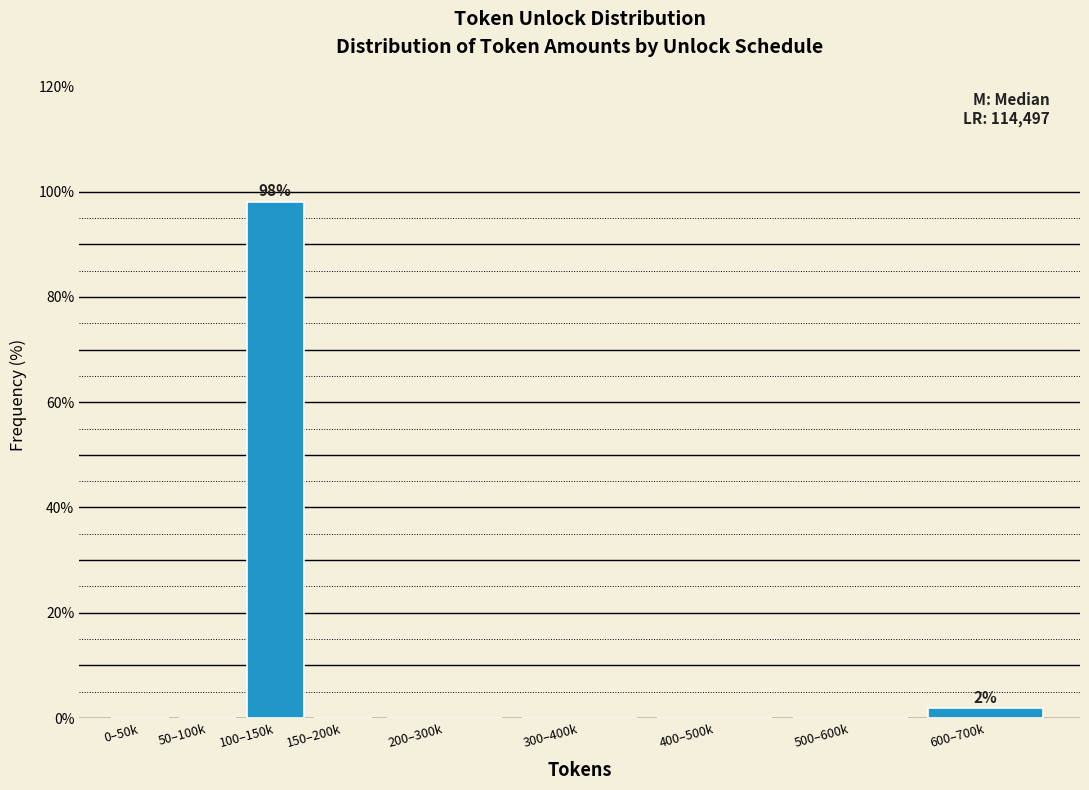

Reading left to right, extract all data points from this chart.

0–50k=0.0	50–100k=0.0	100–150k=98.1	150–200k=0.0	200–300k=0.0	300–400k=0.0	400–500k=0.0	500–600k=0.0	600–700k=1.9